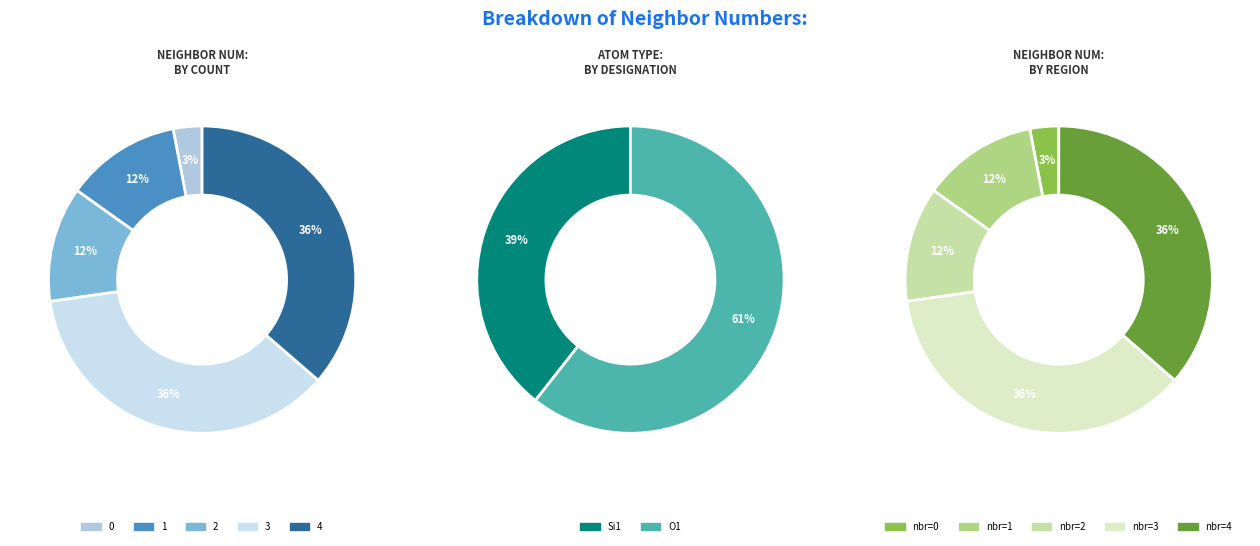

Count the number of slices in the pie.

5